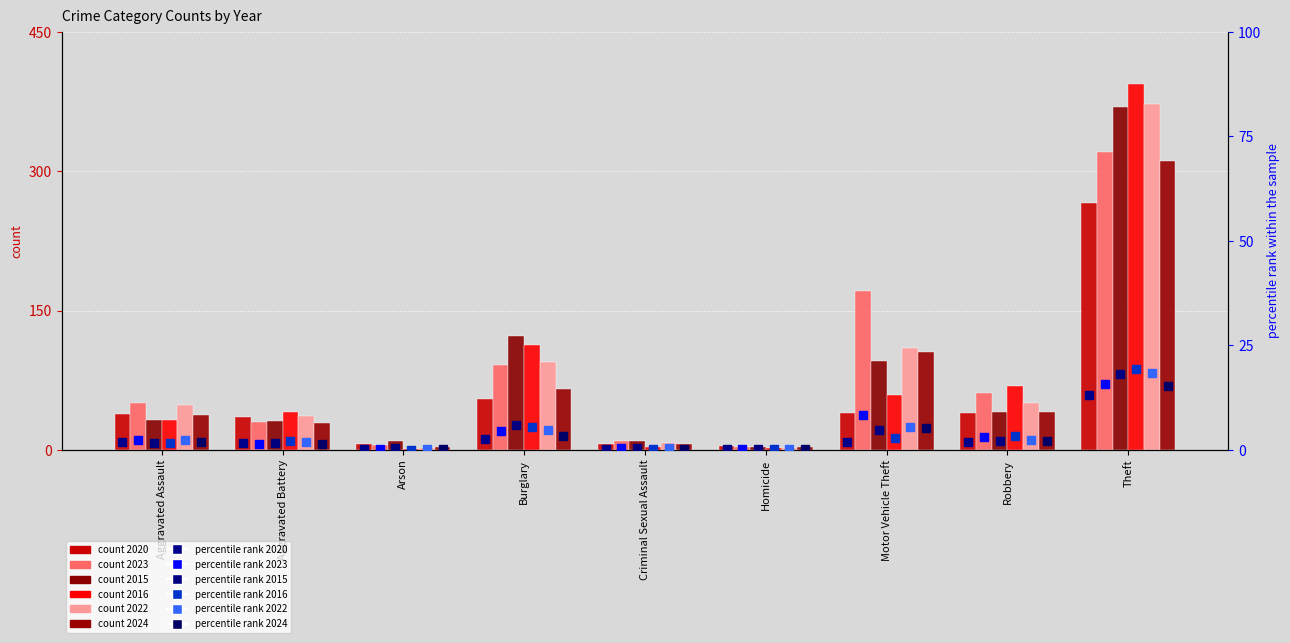

What is the sum of all 2016 values?

714